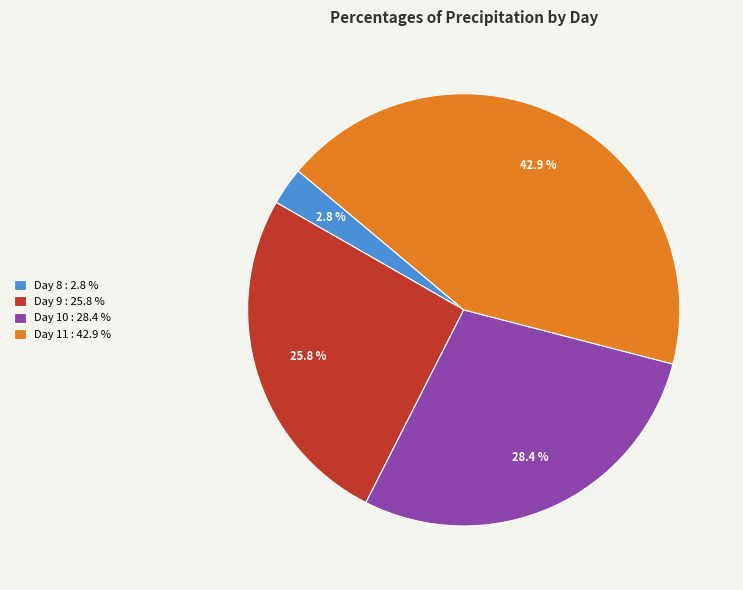

What is the largest slice in the pie chart?

Day 11 : 42.9 %